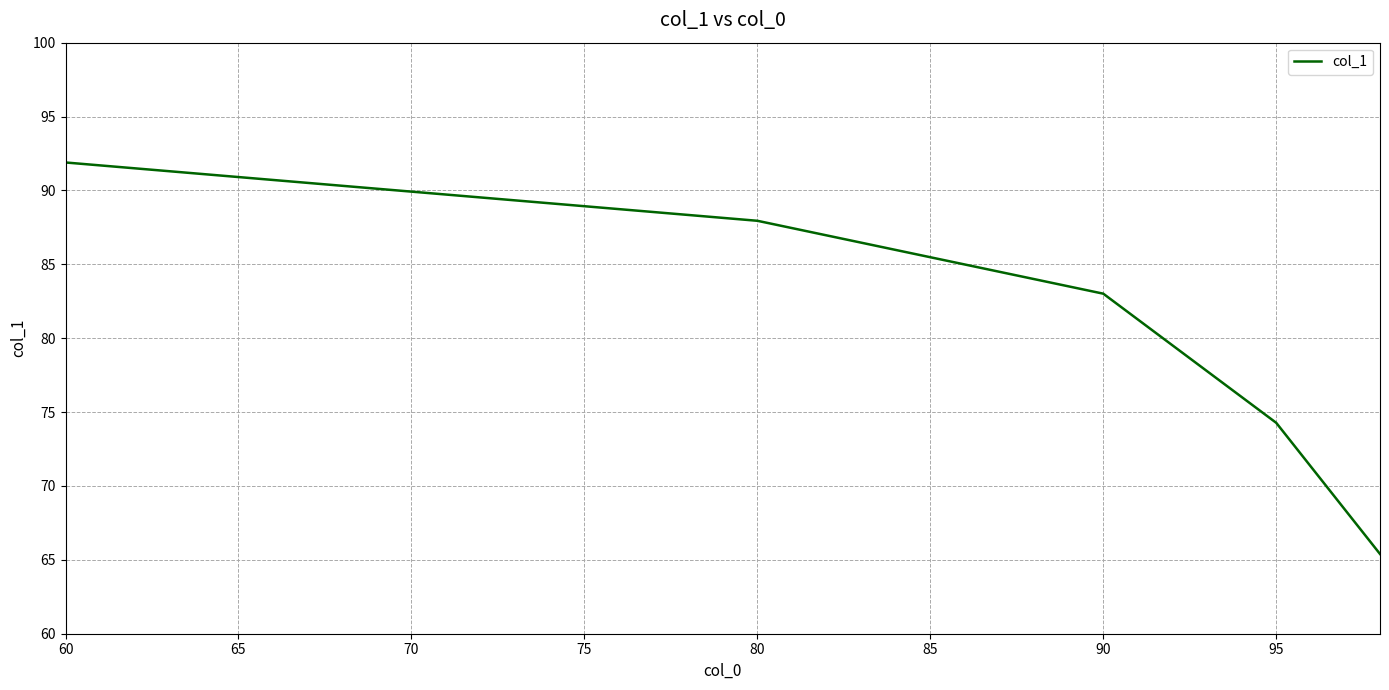

What is the greatest value displayed?

91.9